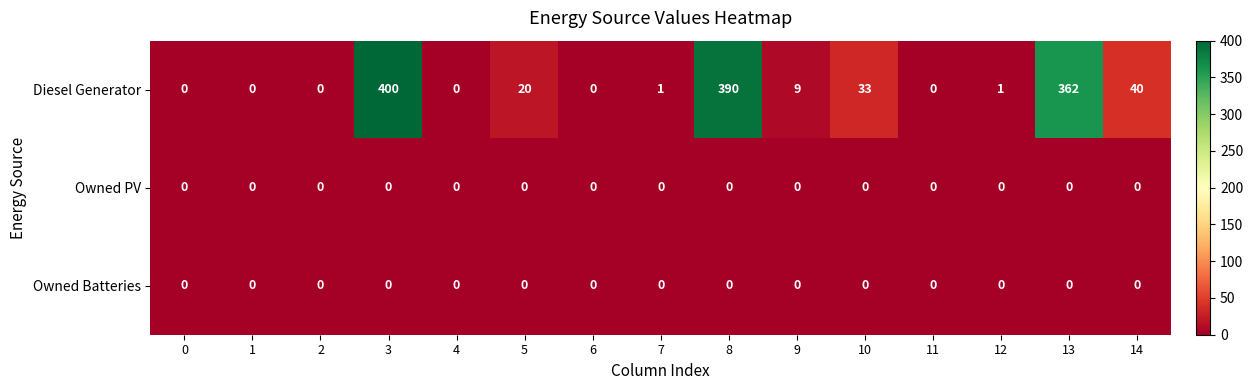

Count the number of categories in the chart.

15